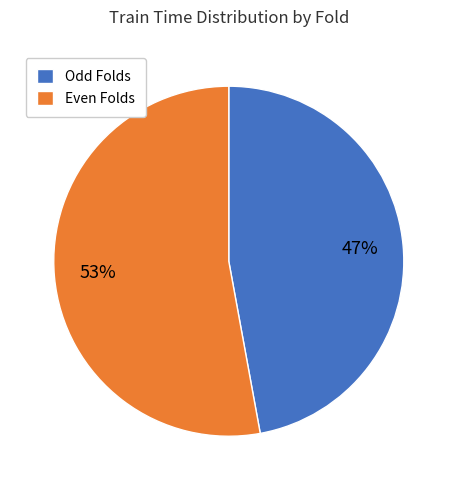

To the nearest percent, what is the difference between the Odd Folds and Even Folds slice percentages?

6%